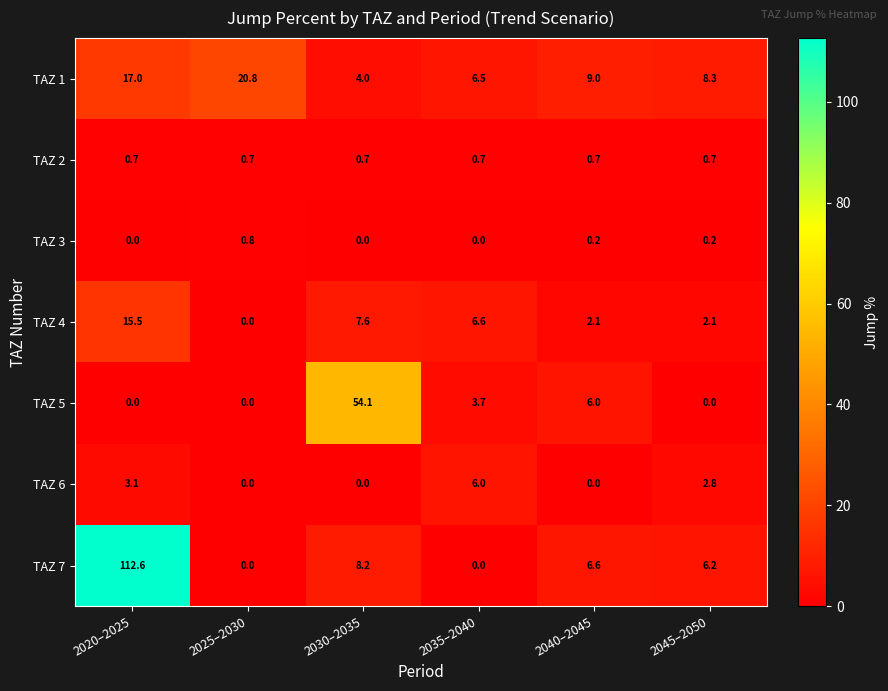

What is the difference between the maximum and second lowest values in the TAZ 6 series?

6.0